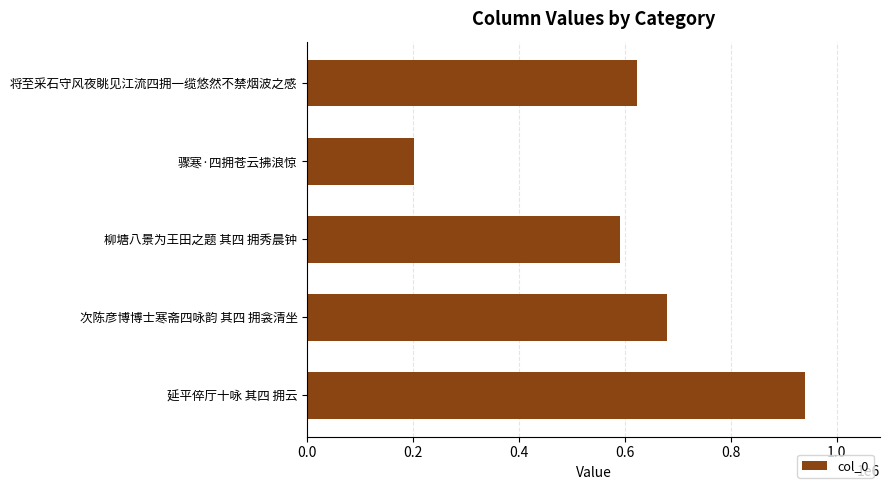

How many values are below 622136?

2